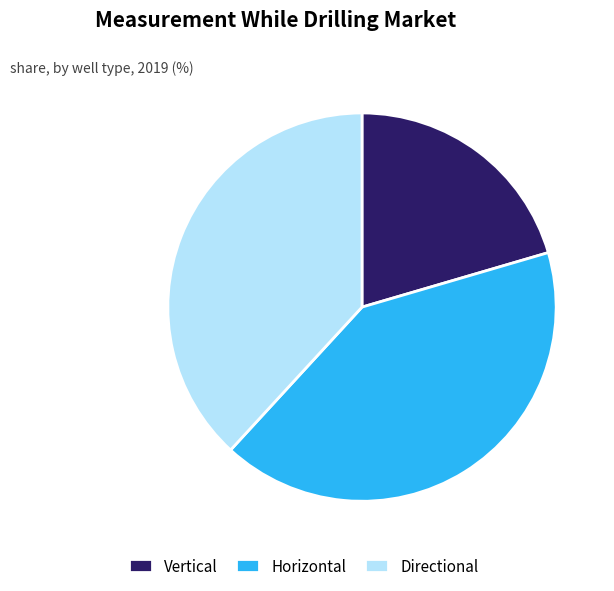

Count the number of slices in the pie.

3